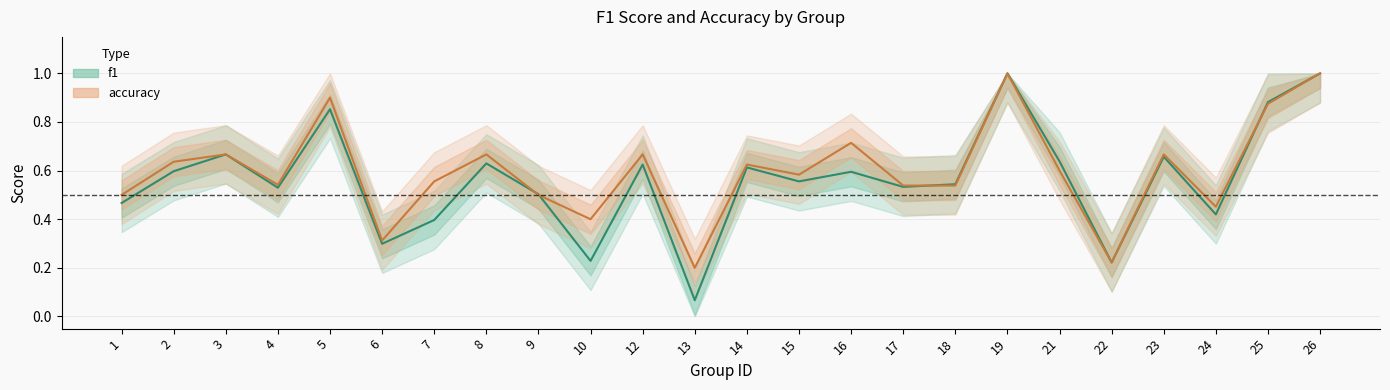

True or false: f1 and accuracy cross at least once.

True